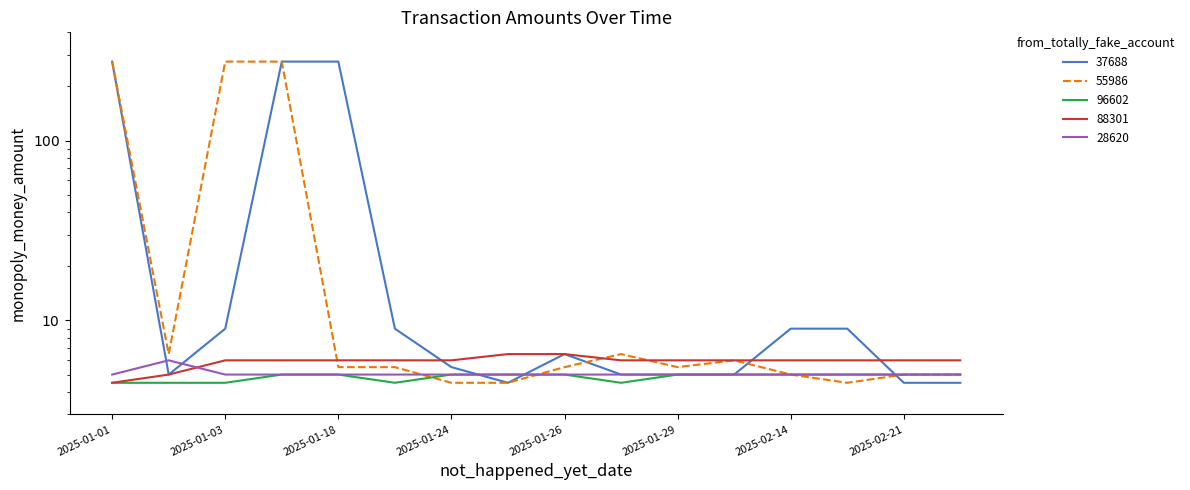

At 2025-01-01, list the series in order from smallest to largest.

96602, 88301, 28620, 37688, 55986